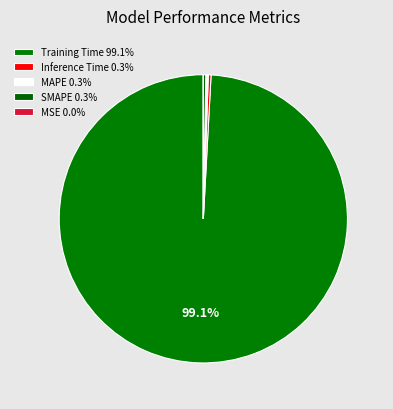

Is Training Time the majority of the pie?

Yes